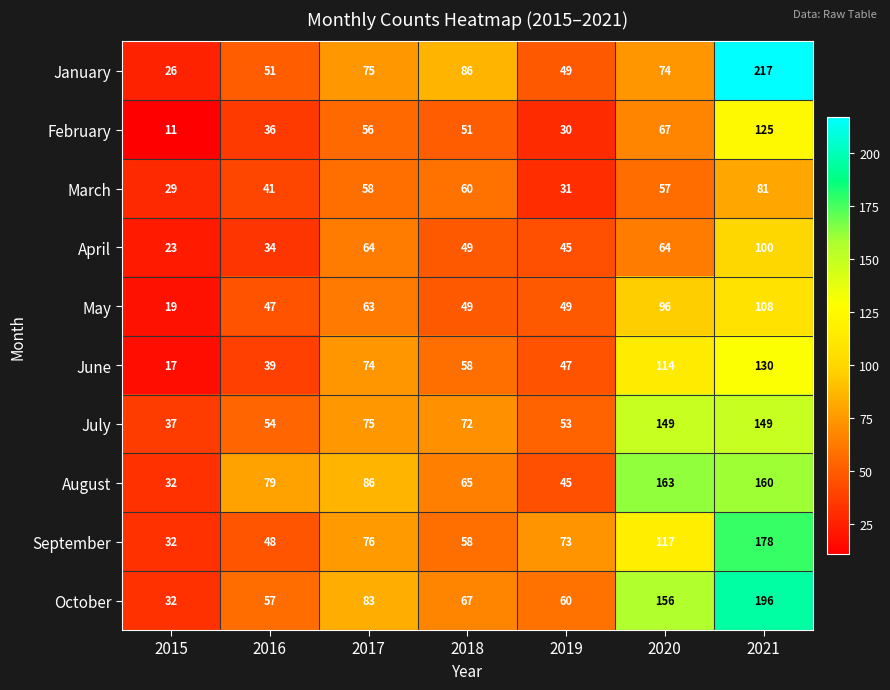

At which label does September first exceed 73?

2017